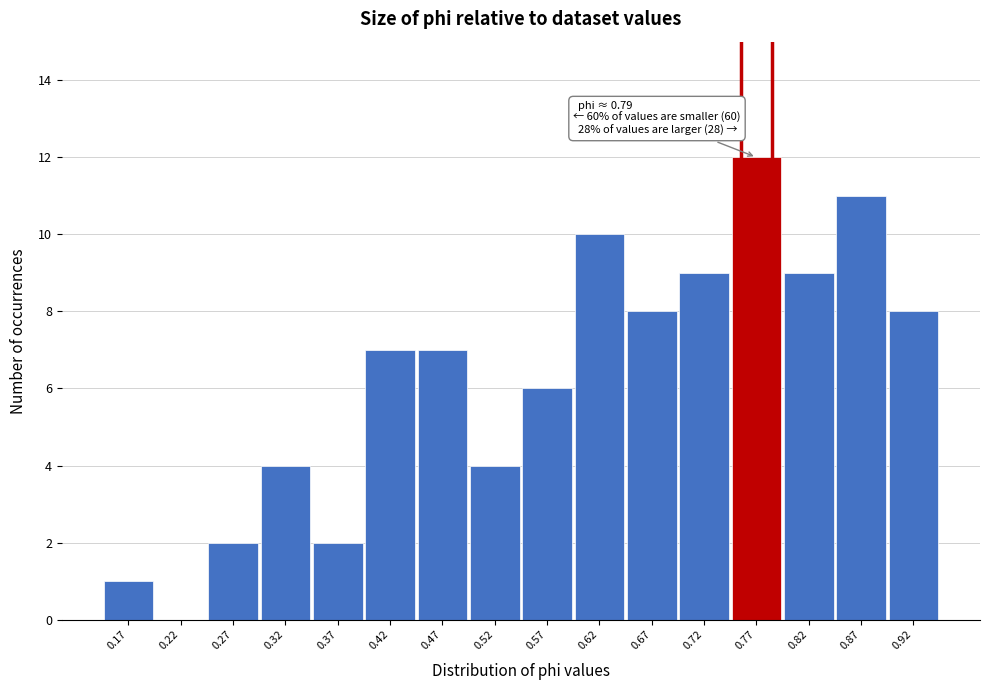

Reading left to right, extract all data points from this chart.

0.17=1	0.22=0	0.27=2	0.32=4	0.37=2	0.42=7	0.47=7	0.52=4	0.57=6	0.62=10	0.67=8	0.72=9	0.77=12	0.82=9	0.87=11	0.92=8